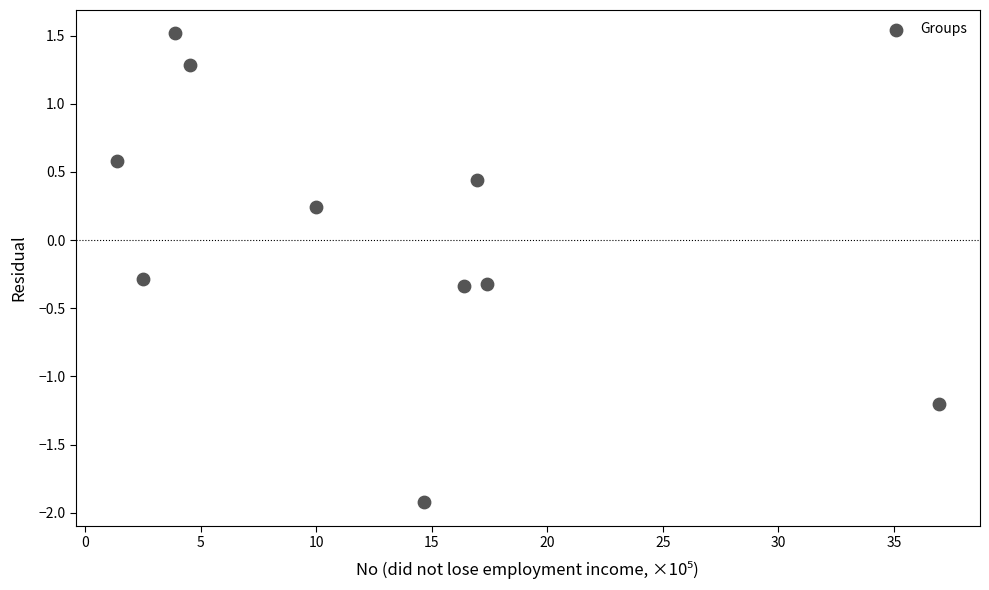

What is the range of X values (max minus min)?

35.6